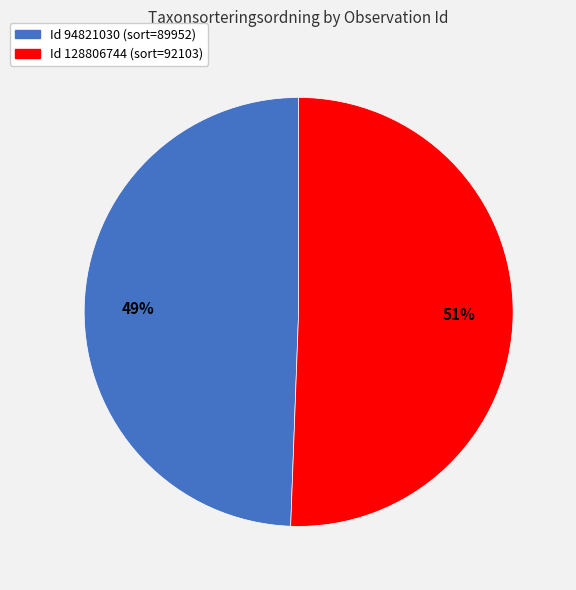

To the nearest percent, what is the average slice percentage?

50%